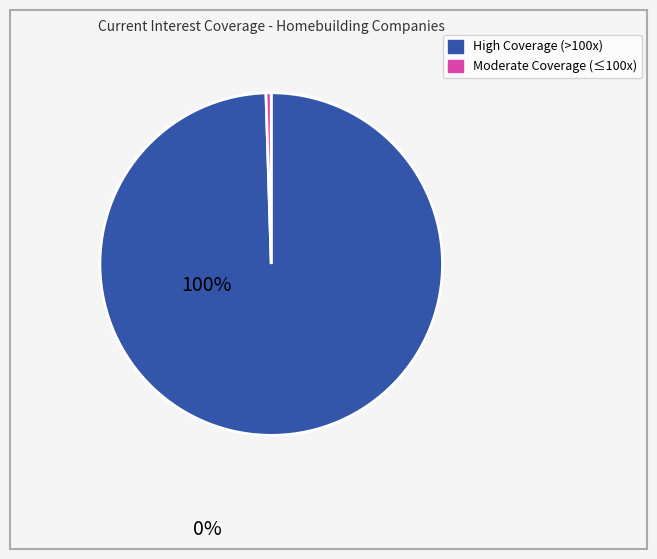

Is there any slice that represents more than half of the pie?

Yes